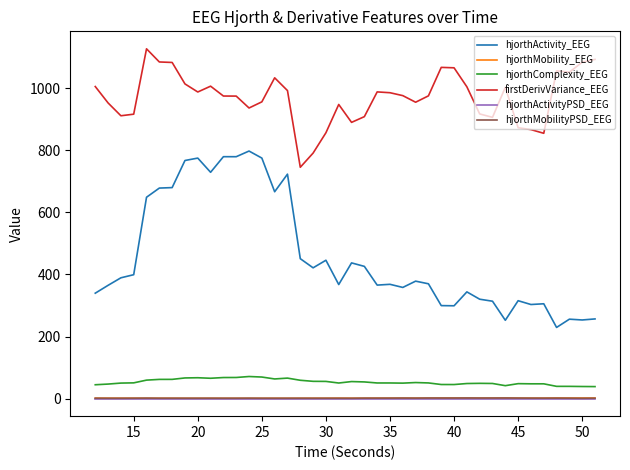

Which series has the largest range (max minus min)?

hjorthActivity_EEG